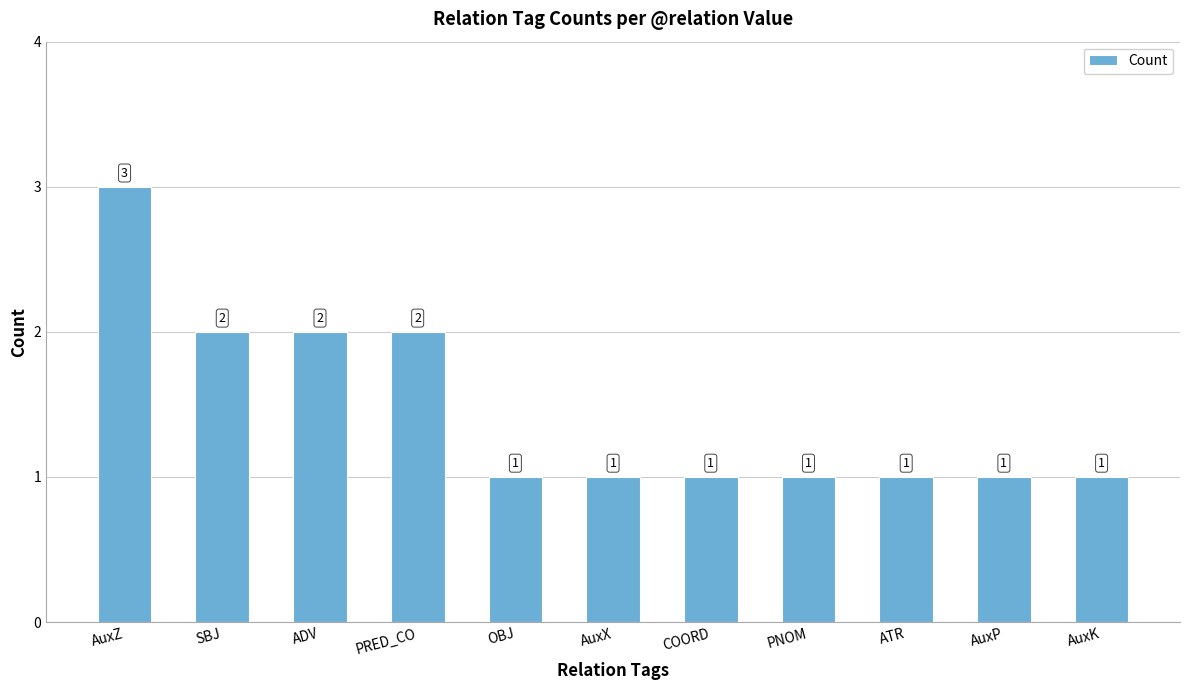

What is the sum of all values?

16